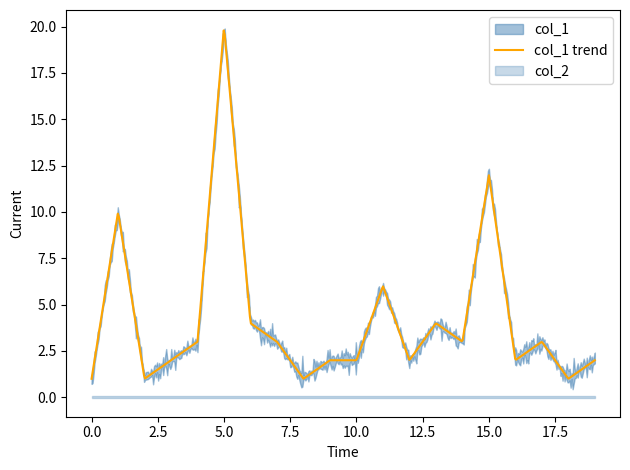

What are all the series names shown in the legend?

col_1, col_2